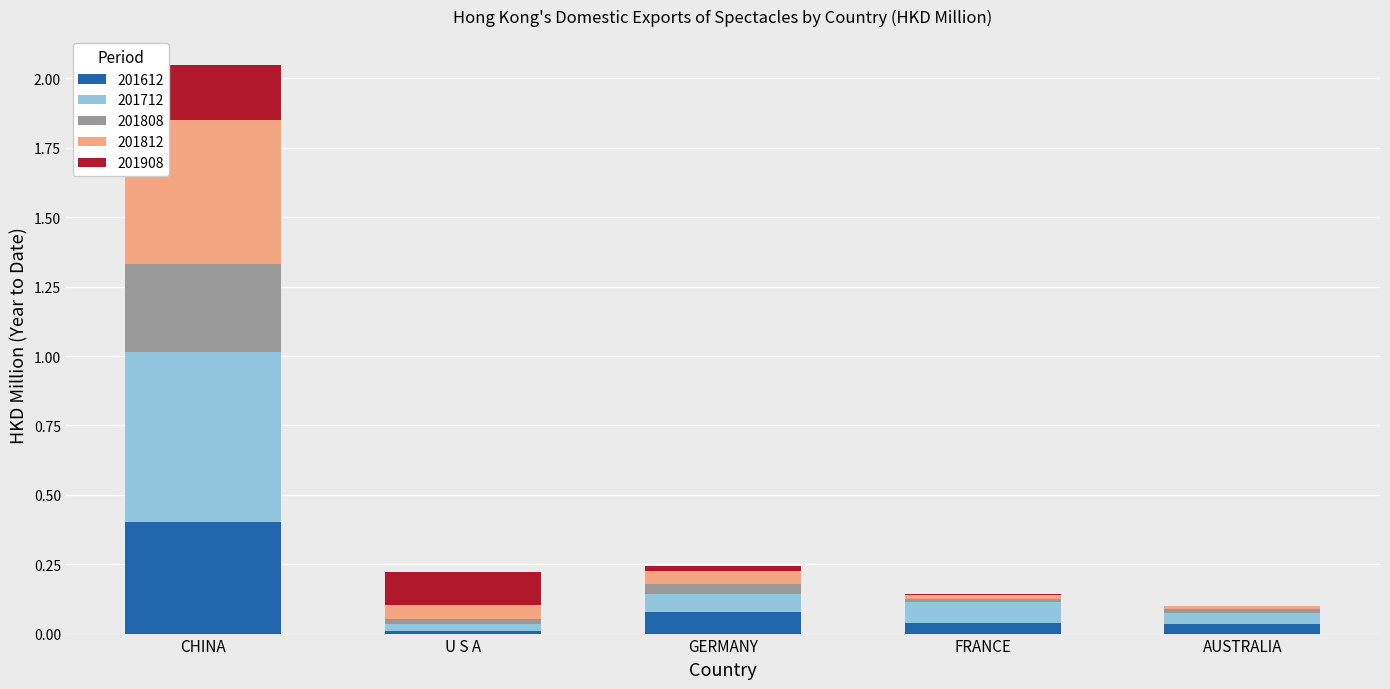

At which label does 201612 reach its peak?

CHINA